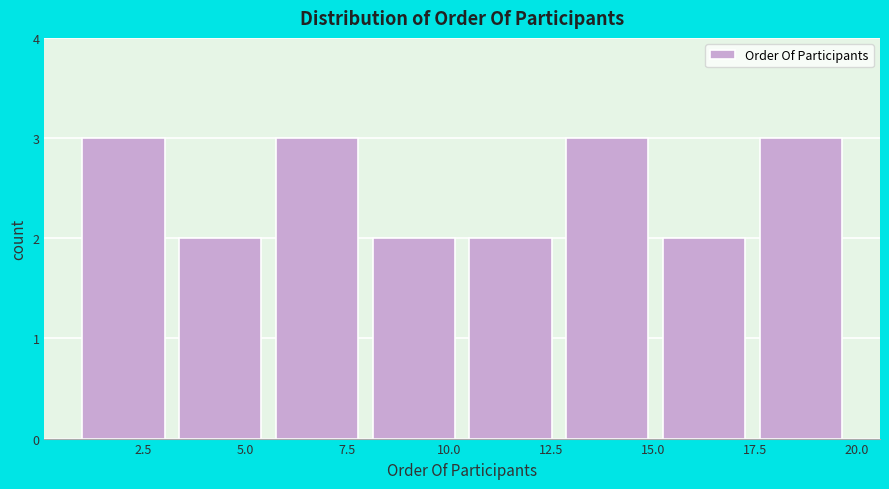

How tall is the bar that spans 1.0 to 3.5 on the x-axis? Neither the bar edges nor the heights are printed on the chart, so give them approximately, as read against the axes.

3